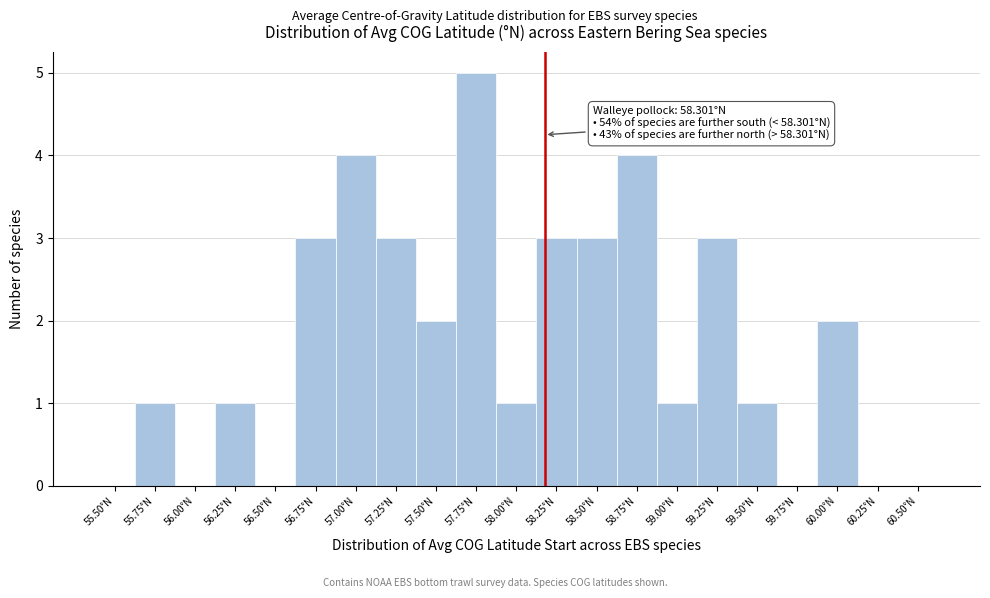

Reading right to left, list all the values displayed in this chart.

60.50°N=0	60.25°N=0	60.00°N=2	59.75°N=0	59.50°N=1	59.25°N=3	59.00°N=1	58.75°N=4	58.50°N=3	58.25°N=3	58.00°N=1	57.75°N=5	57.50°N=2	57.25°N=3	57.00°N=4	56.75°N=3	56.50°N=0	56.25°N=1	56.00°N=0	55.75°N=1	55.50°N=0